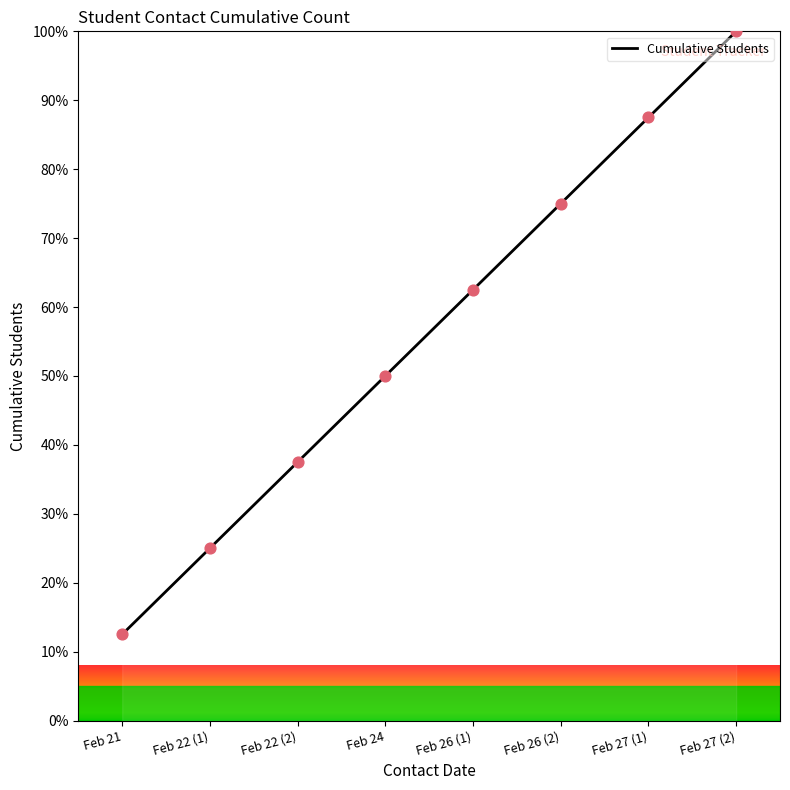

What is the lowest value of the Cumulative Students series?

12.5